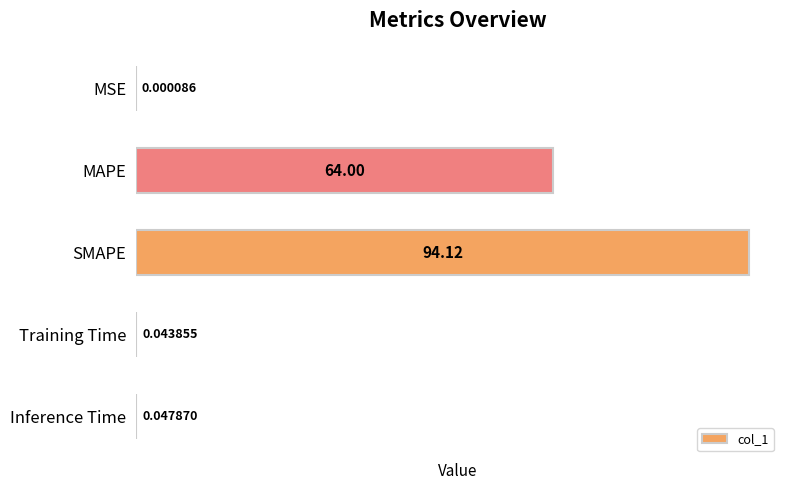

Where is the data nearest to the value 47?

MAPE